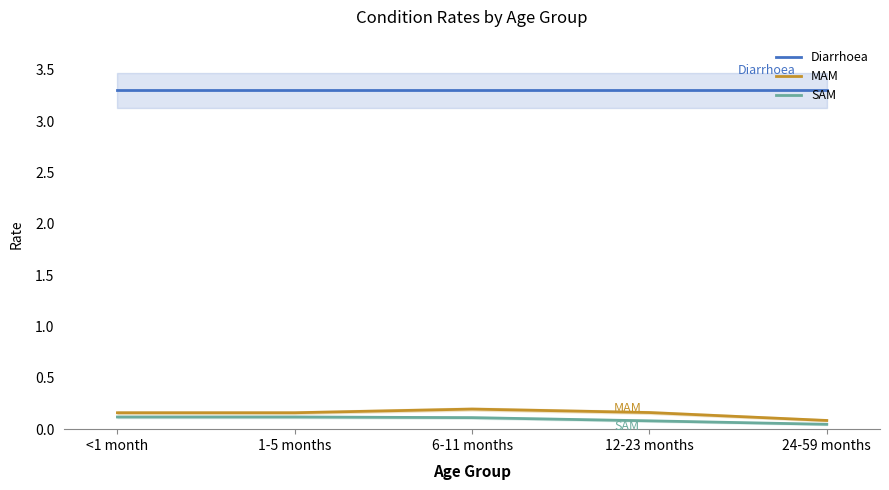

Reading left to right, list all the values displayed in this chart.

Diarrhoea: <1 month=3.3	1-5 months=3.3	6-11 months=3.3	12-23 months=3.3	24-59 months=3.3
MAM: <1 month=0.2	1-5 months=0.2	6-11 months=0.2	12-23 months=0.2	24-59 months=0.1
SAM: <1 month=0.1	1-5 months=0.1	6-11 months=0.1	12-23 months=0.1	24-59 months=0.0